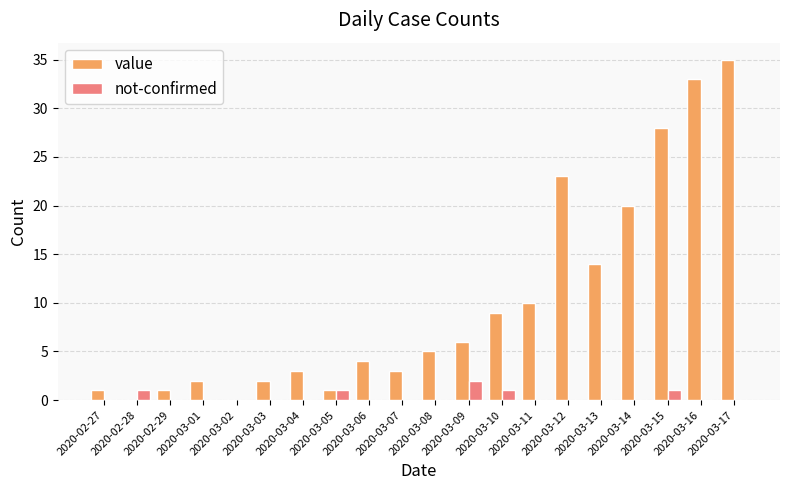

What is the sum of all not-confirmed values?

6